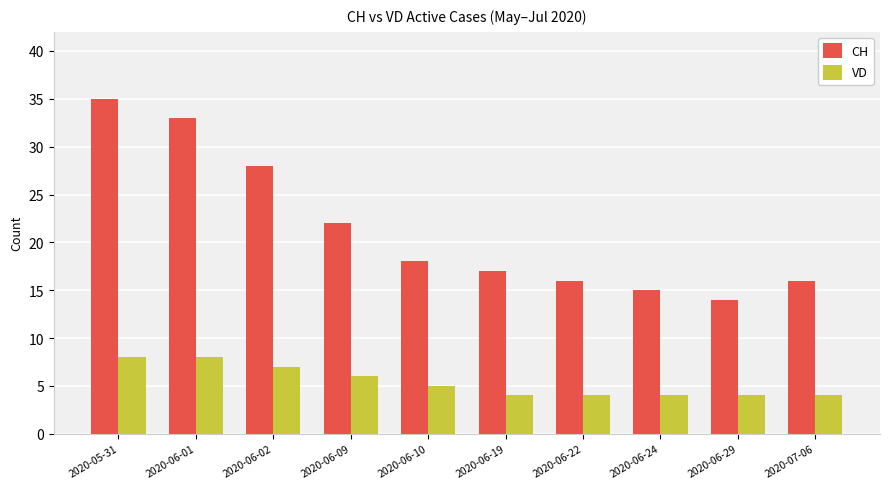

What is the label of the 9th bar from the left?

2020-06-29